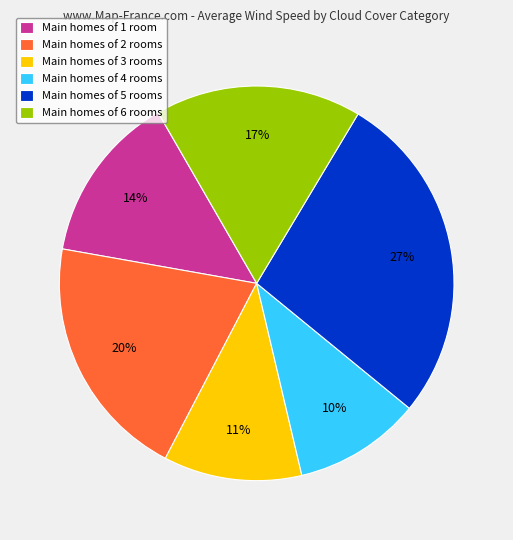

Does Main homes of 1 room represent more than half of the total?

No